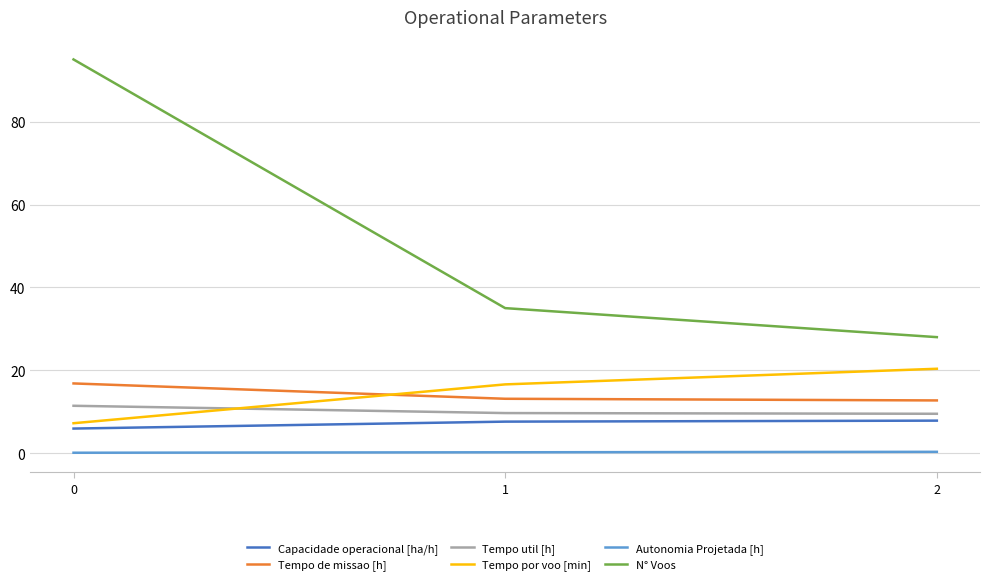

What is the sum of all N° Voos values?

158.0